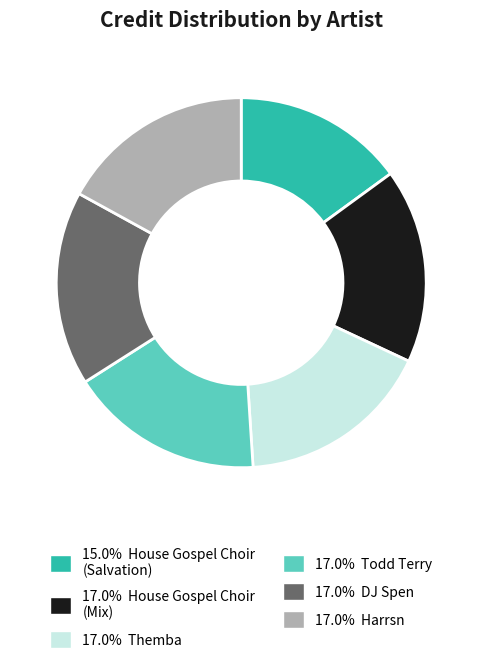

Is there any slice that represents more than half of the pie?

No